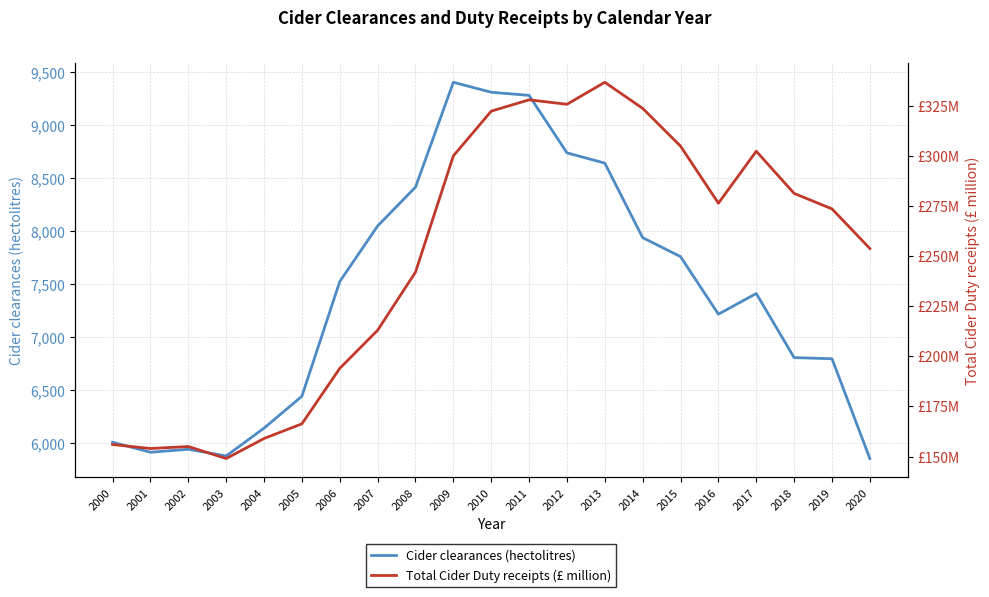

Reading right to left, extract all data points from this chart.

Cider clearances (hectolitres): 2020=5851.6	2019=6793.8	2018=6804.4	2017=7409.5	2016=7214.4	2015=7757.7	2014=7936.7	2013=8640.4	2012=8737.4	2011=9279.9	2010=9309.5	2009=9403.6	2008=8414.0	2007=8047.0	2006=7522.6	2005=6439.7	2004=6138.7	2003=5876.1	2002=5939.2	2001=5910.9	2000=6005.8
Total Cider Duty receipts (£ million): 2020=253.8	2019=273.6	2018=281.3	2017=302.3	2016=276.4	2015=304.9	2014=323.7	2013=336.7	2012=325.7	2011=328.0	2010=322.3	2009=300.0	2008=242.0	2007=213.0	2006=194.0	2005=166.3	2004=159.0	2003=149.0	2002=155.0	2001=154.0	2000=156.0